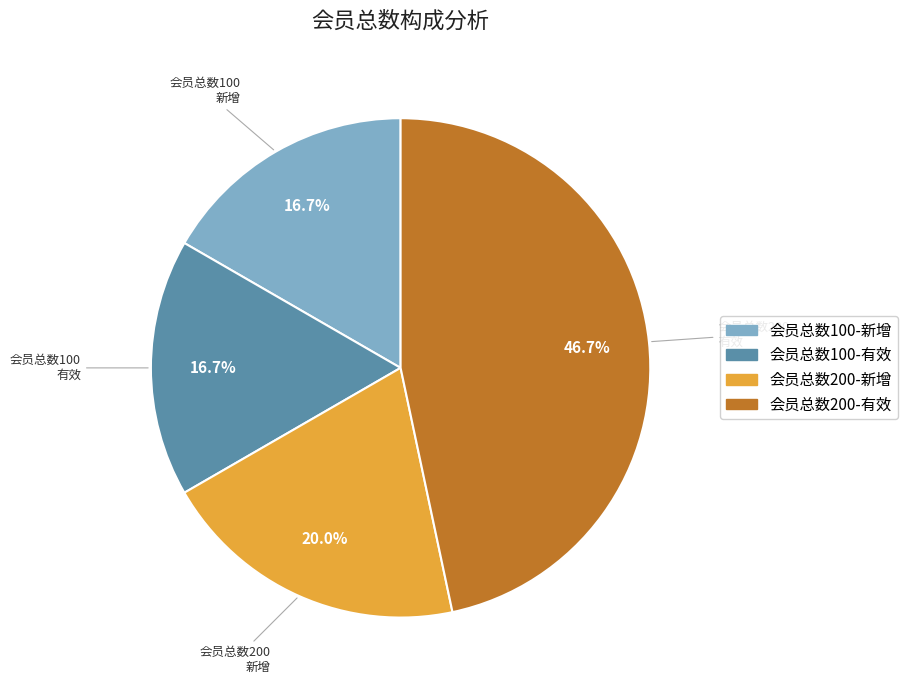

Does any single category account for the majority?

No